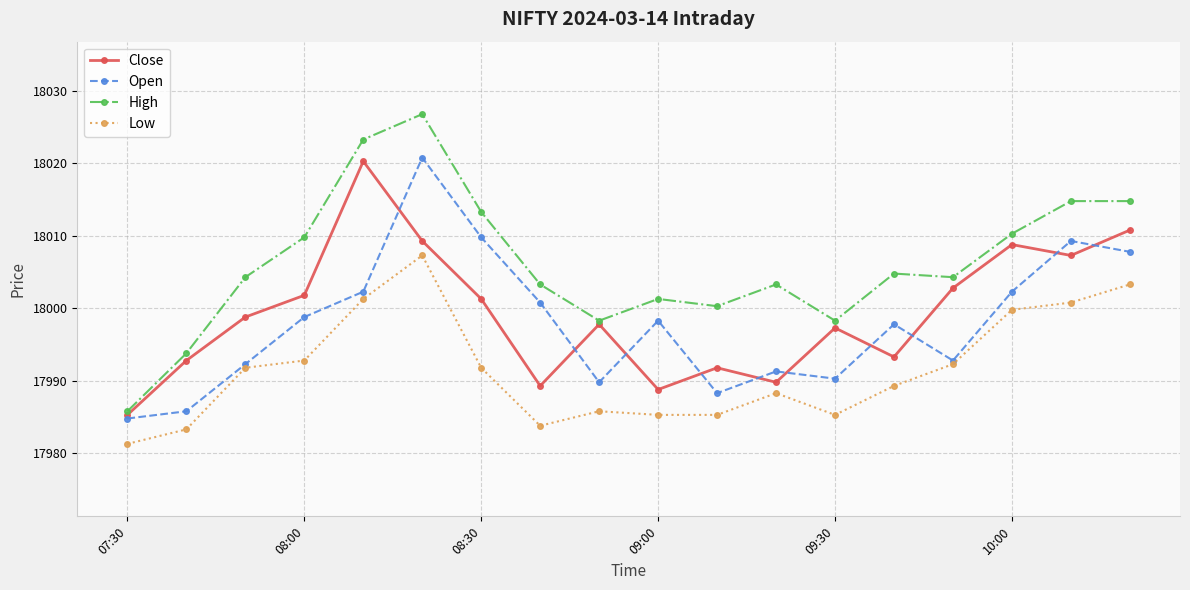

True or false: Low and Close intersect in this chart.

False